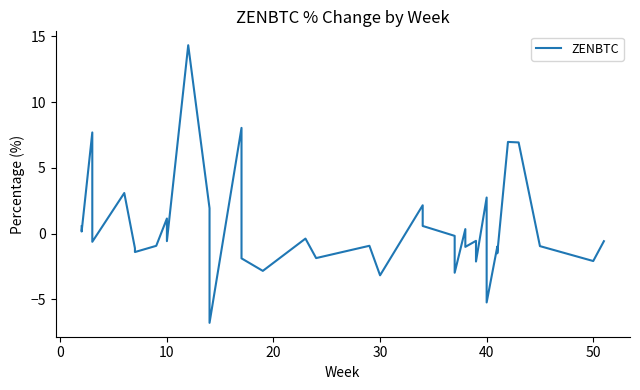

What is the value of the 28th point from the left?

-1.0